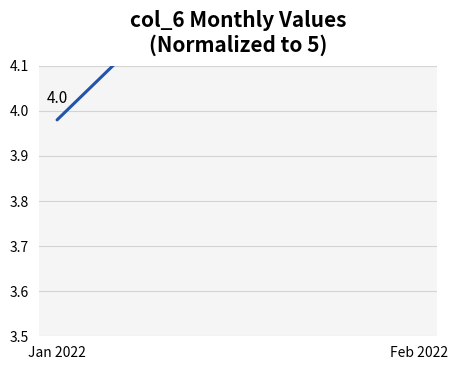

What is the change in value from Jan 2022 to Feb 2022?

+0.8